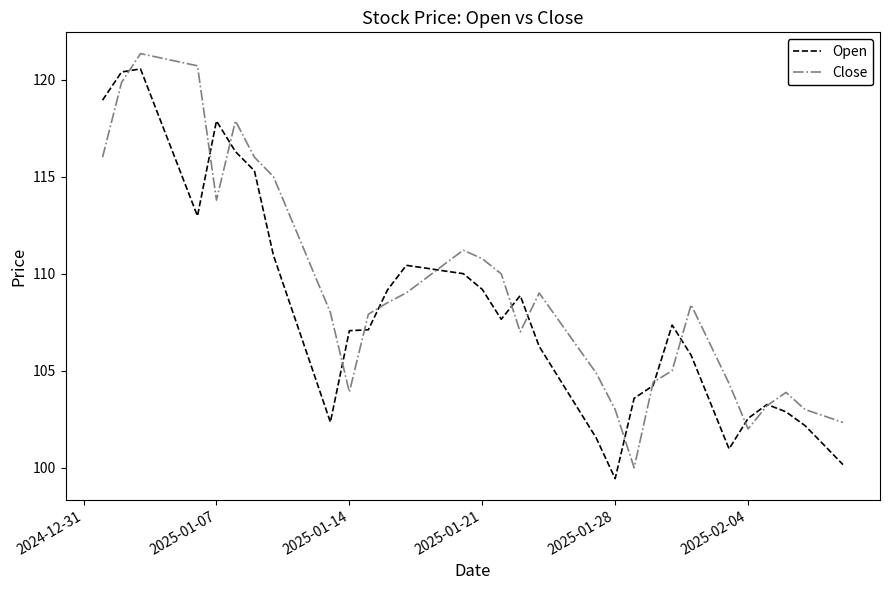

Rank the series by their average value, from lowest to highest.

Open, Close